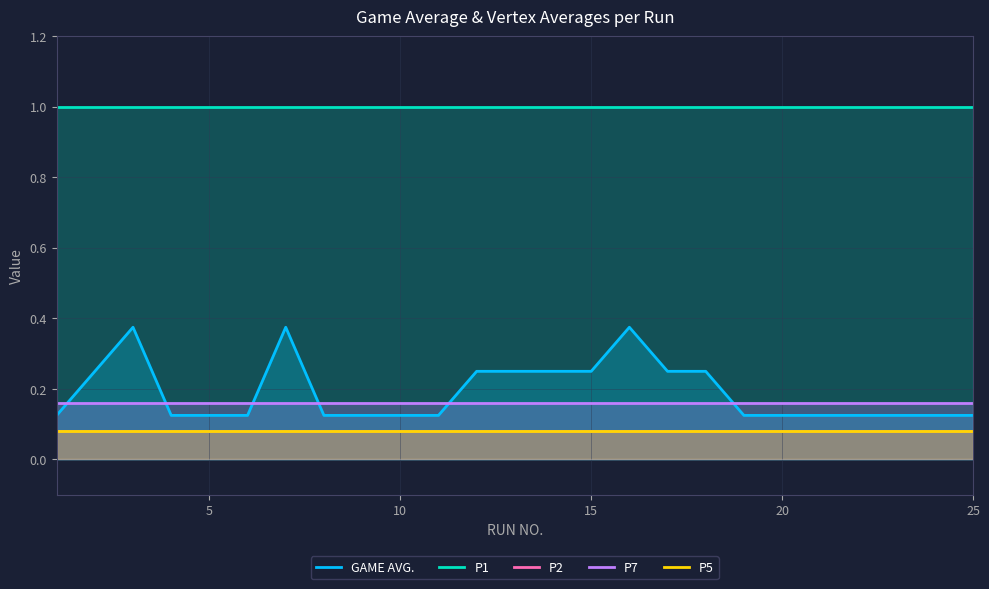

What is the average value of the P1 series?

1.0